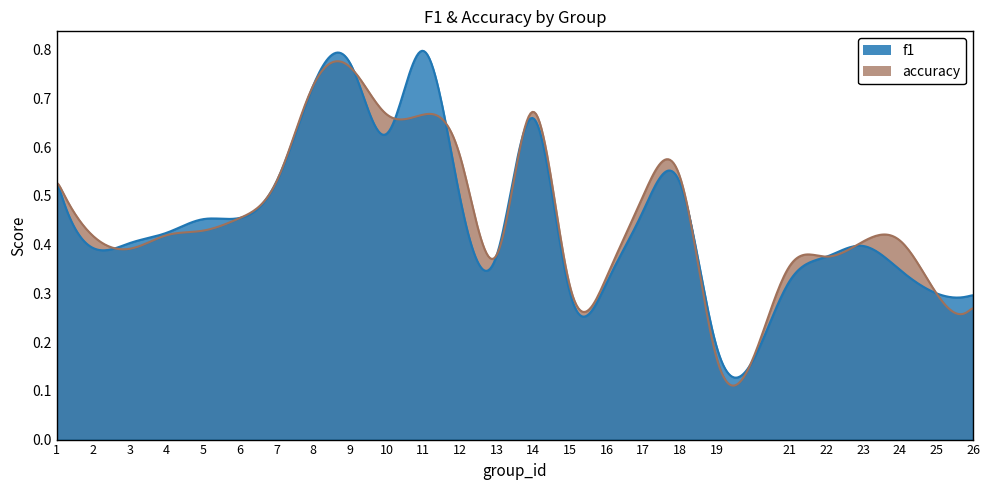

What value does the accuracy series have at 1?

0.5